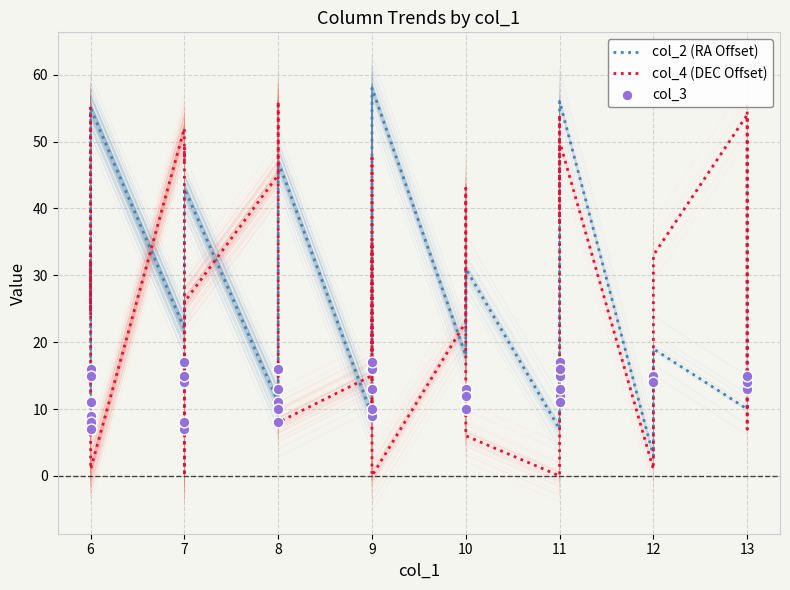

Which series reaches the maximum Y coordinate?

col_2 (RA Offset)